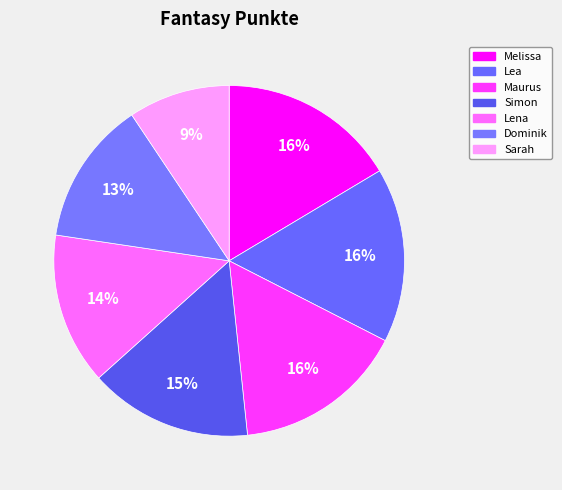

Count the number of slices in the pie.

7